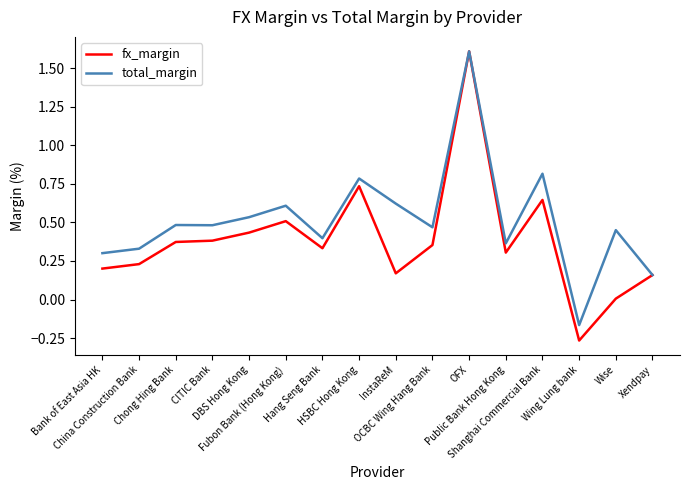

What is the maximum value shown in the chart?

1.6